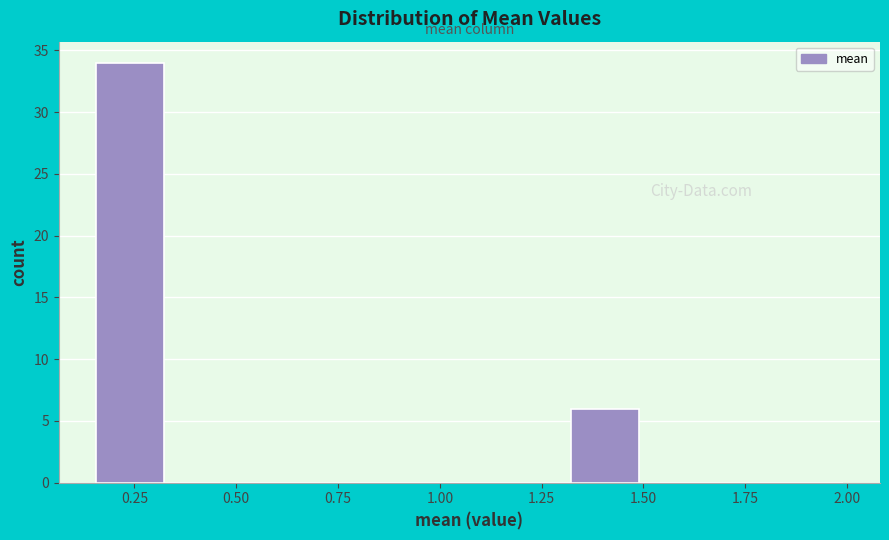

Read against the x-axis, roughly where is the centre of the tallest bar?

0.25